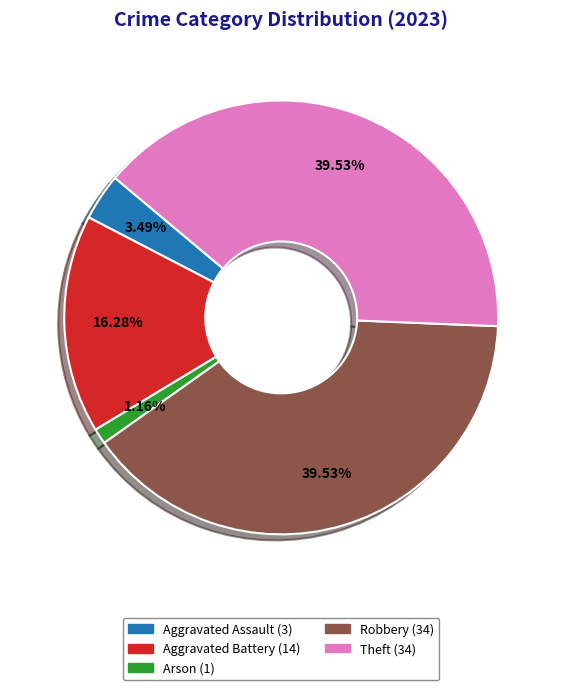

Count the number of slices in the pie.

5